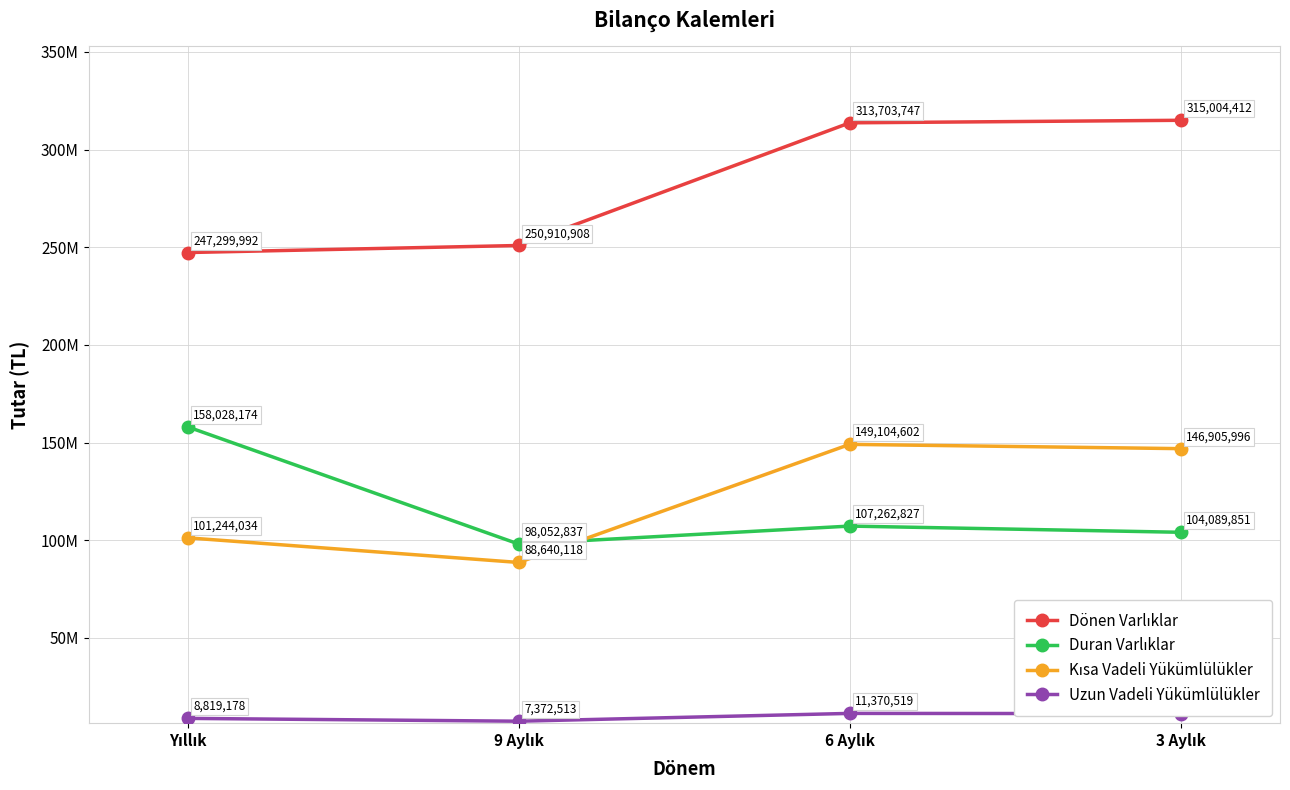

True or false: Kısa Vadeli Yükümlülükler has more than 0 interior local peaks.

True